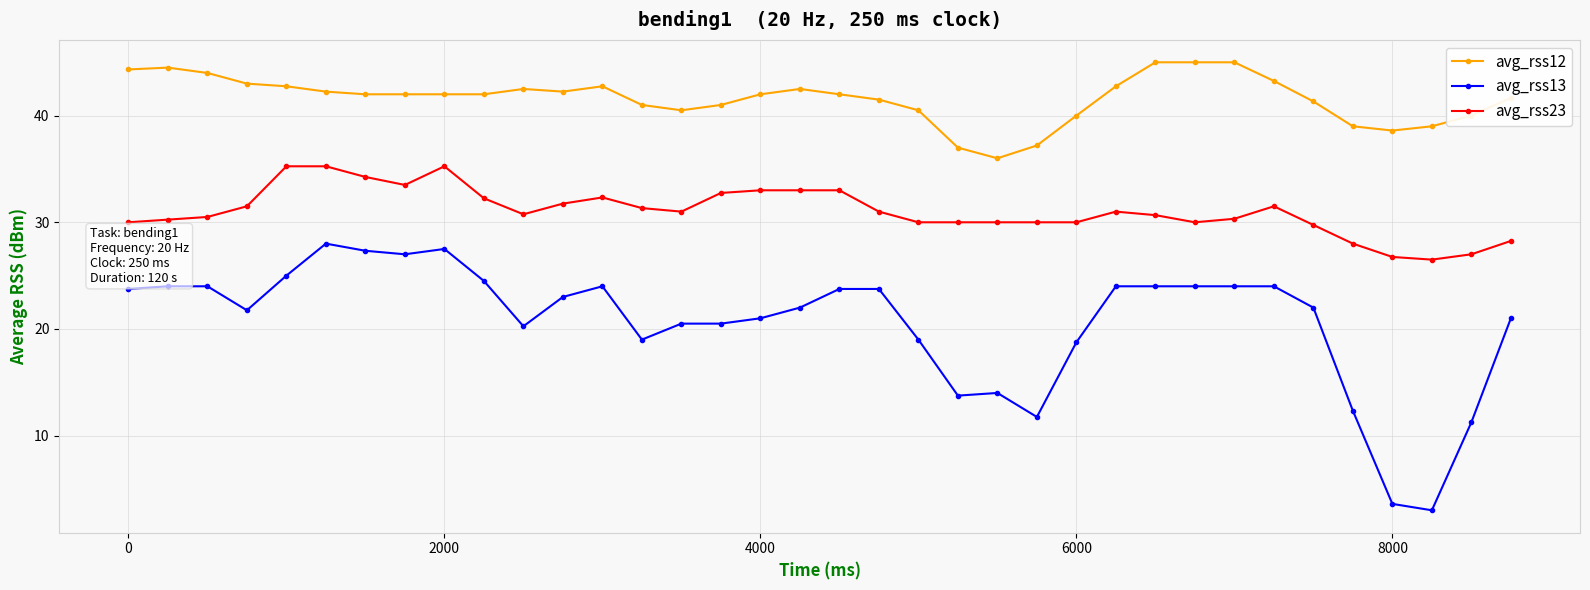

True or false: avg_rss23 and avg_rss12 intersect in this chart.

False